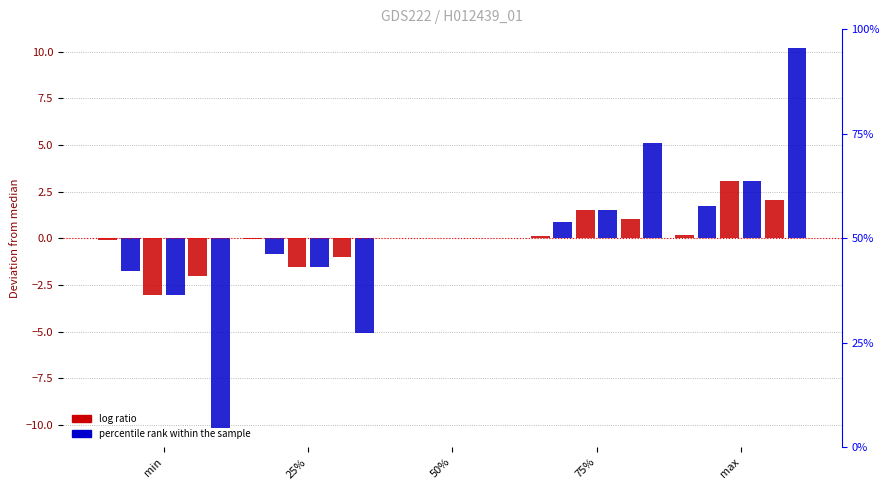

True or false: Primäraluminiumelektrolyse has a value of 2.7 at max.

False